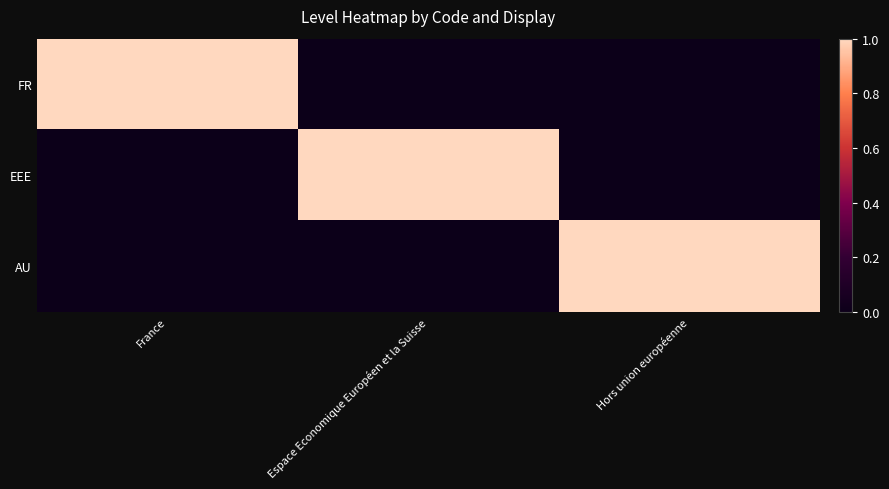

At which category is the sum across all series the highest?

France